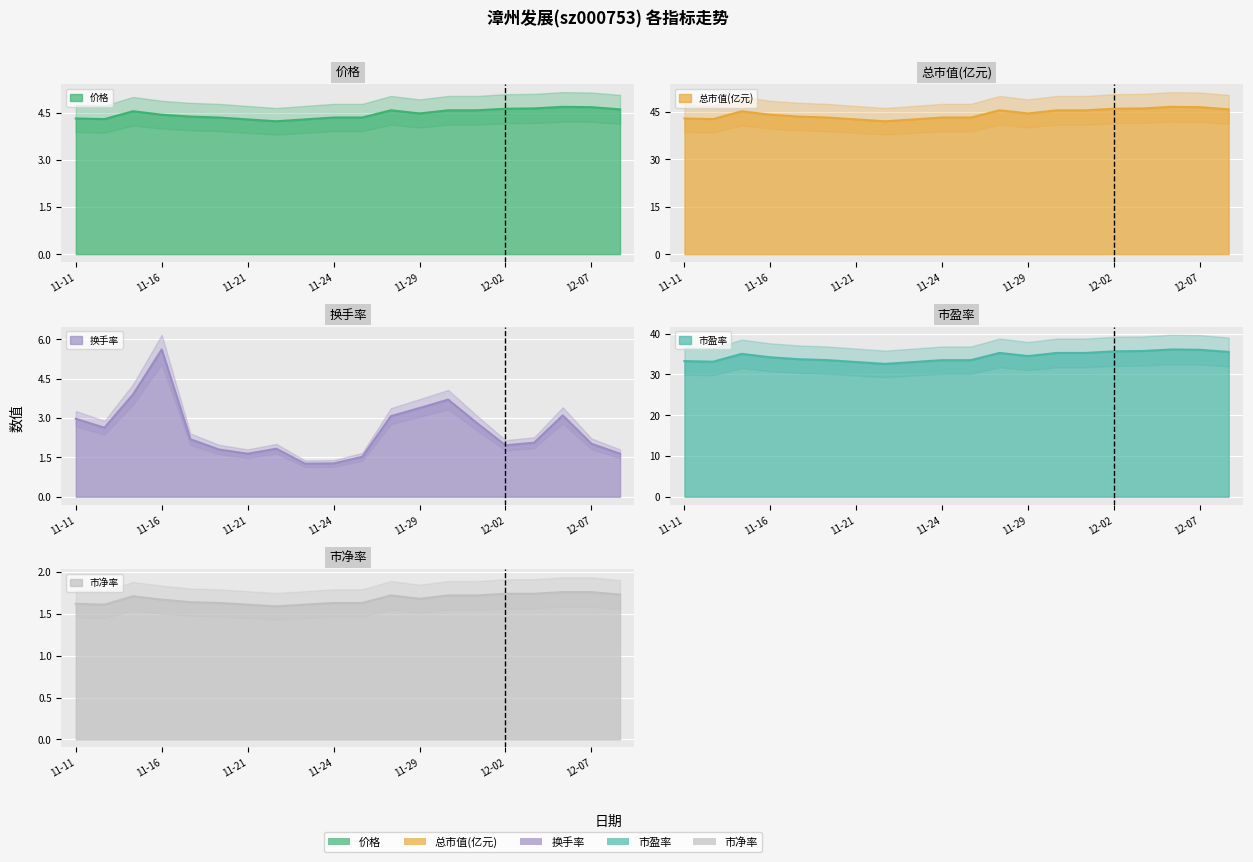

Which series has the largest range (max minus min)?

总市值(亿元)